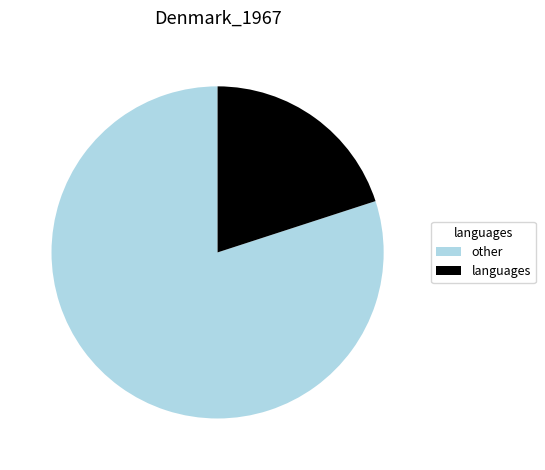

Count the number of slices in the pie.

2